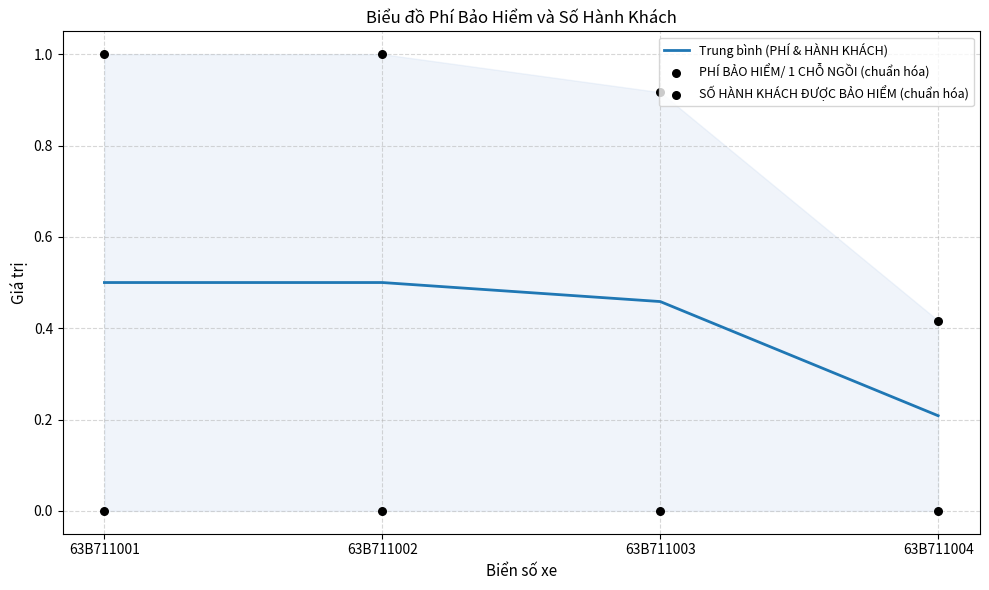

At how many categories does at least one series exceed 0?

4